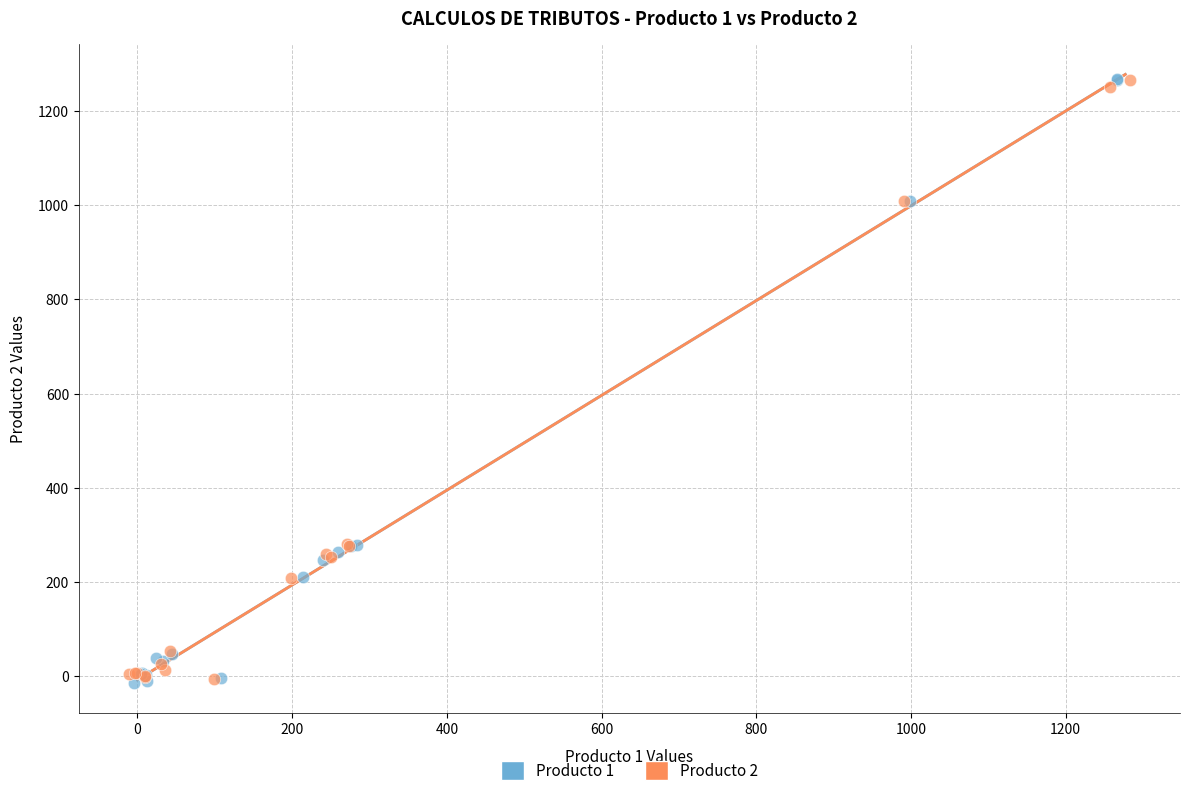

Which series has the widest spread of Y values?

Producto 1